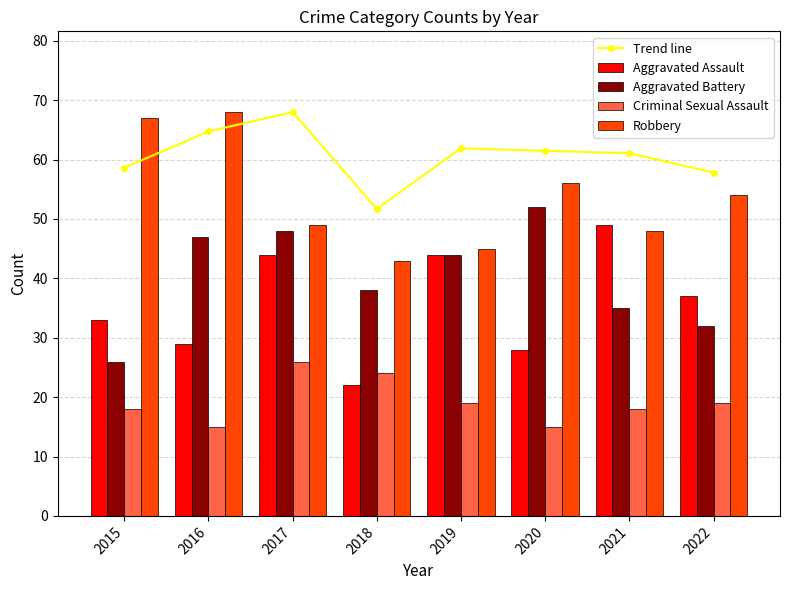

Rank the categories by Aggravated Assault value from lowest to highest.

2018, 2020, 2016, 2015, 2022, 2017, 2019, 2021